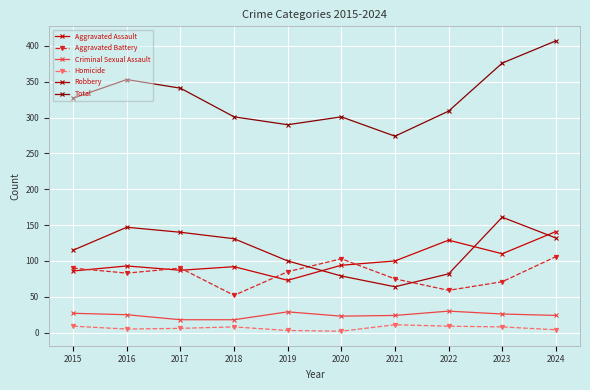

What is the value of the Criminal Sexual Assault point at the 10th from the left?

24